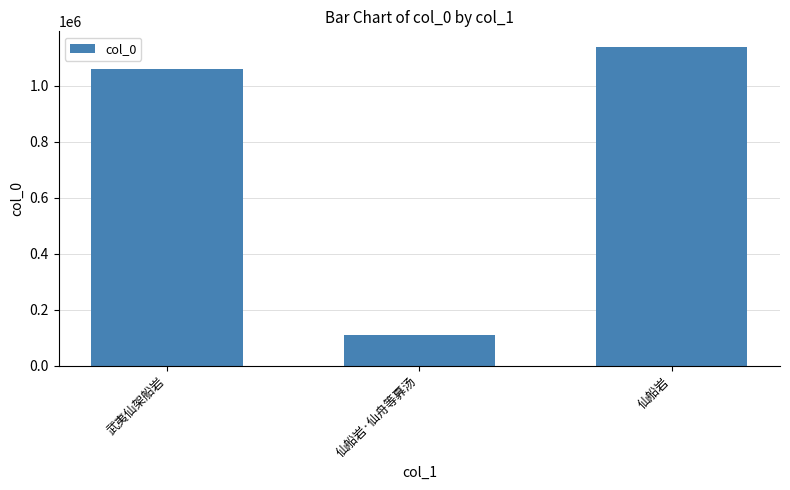

List the labels in order of value, smallest first.

仙船岩·仙舟等奡汤, 武夷仙架船岩, 仙船岩